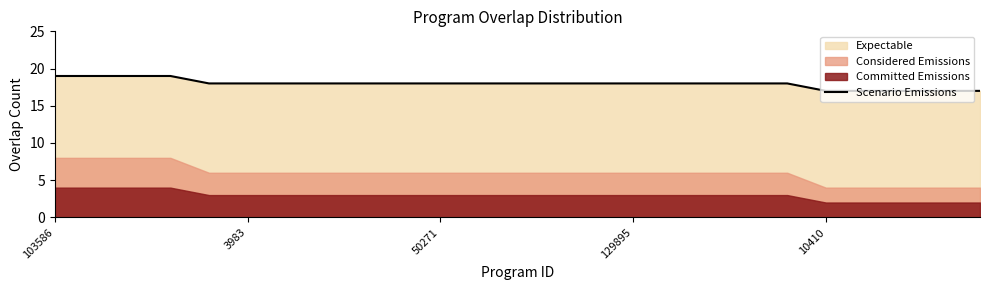

What position from the right is 12?

13